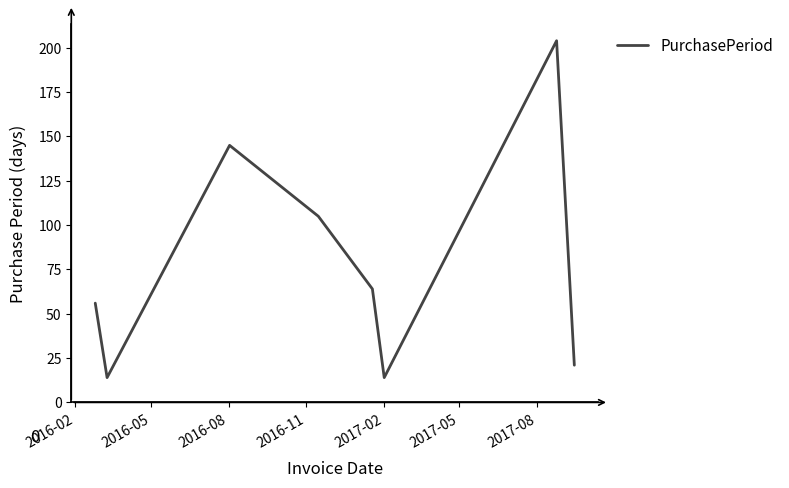

What is the smallest value displayed?

14